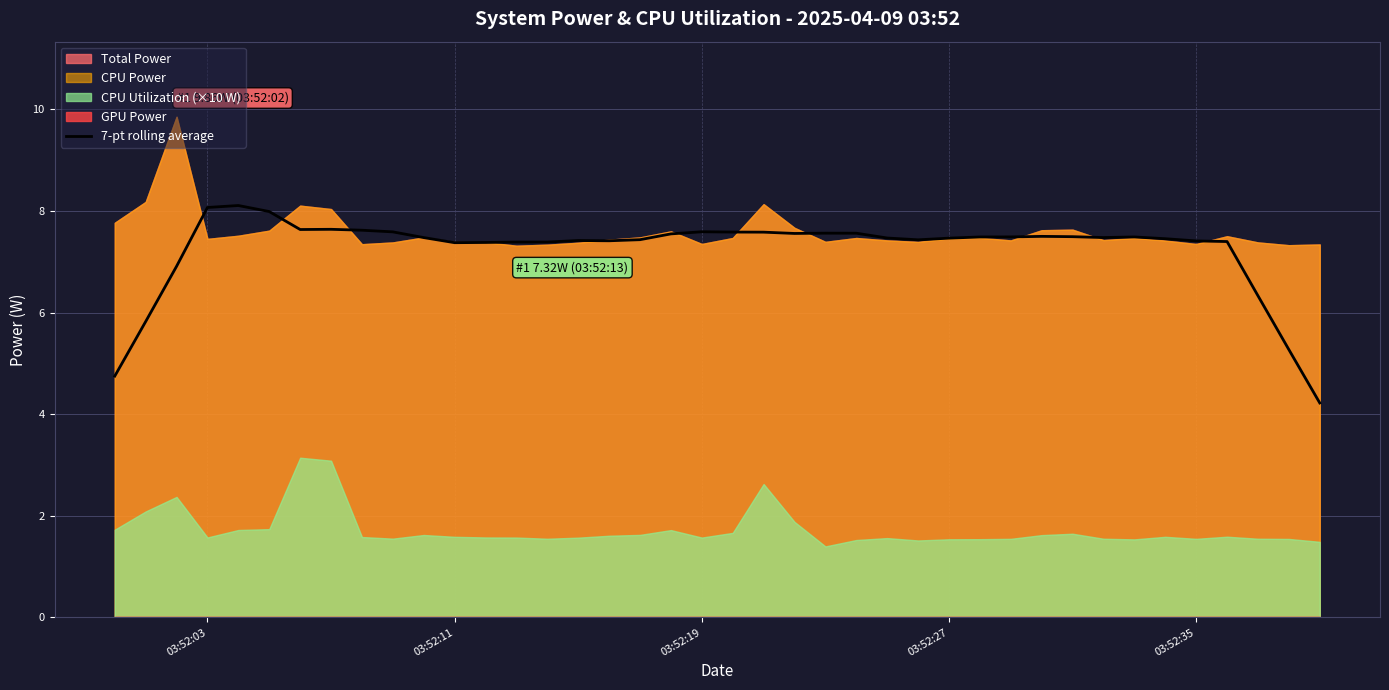

The value of 7-pt rolling average at 03:52:27 is 11.3. True or false?

False